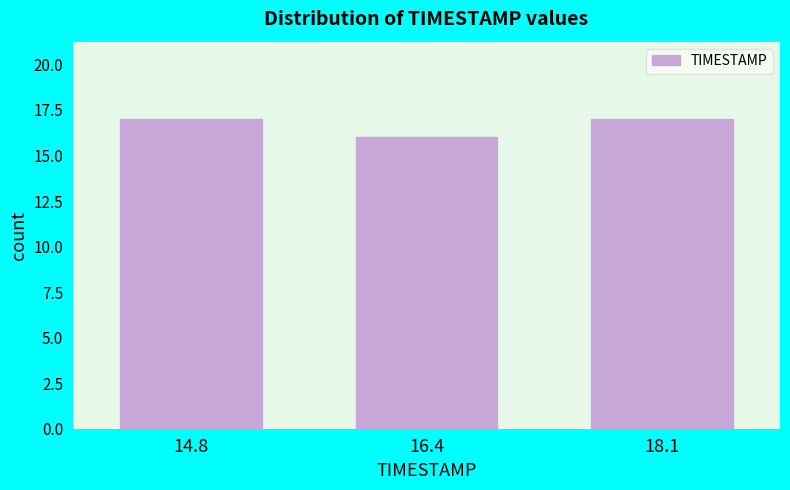

Reading right to left, what are all the values shown in this chart?

17	16	17